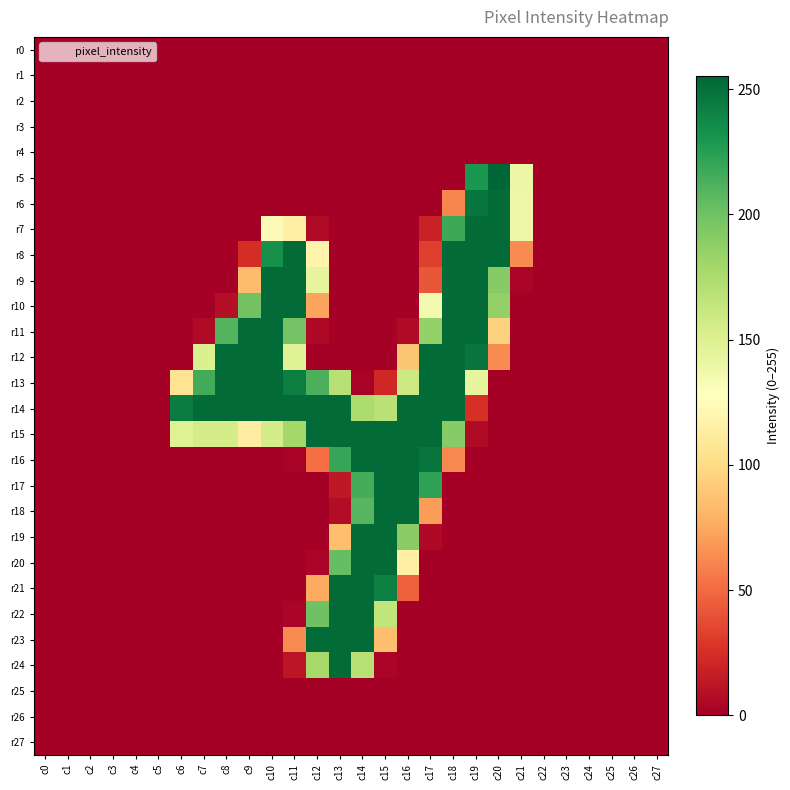

Rank the series by their maximum value, from lowest to highest.

r0, r1, r2, r3, r4, r25, r26, r27, r6, r7, r8, r9, r10, r11, r12, r13, r14, r15, r16, r17, r18, r19, r20, r21, r22, r23, r24, r5